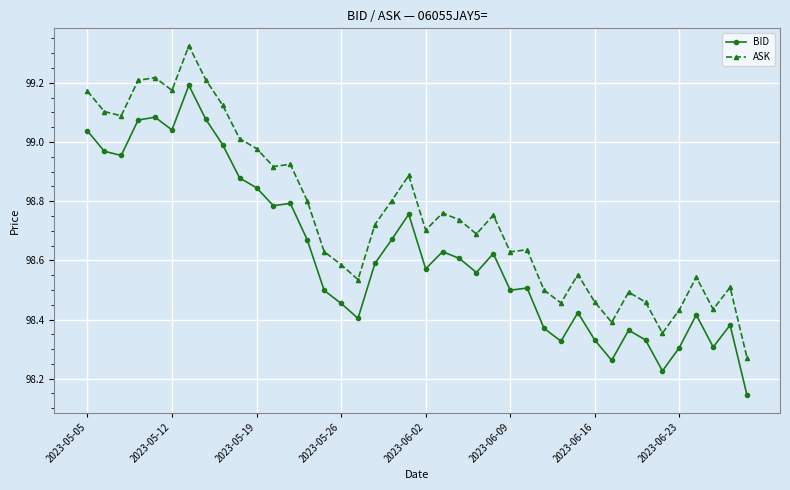

Rank the series by their average value, from highest to lowest.

ASK, BID